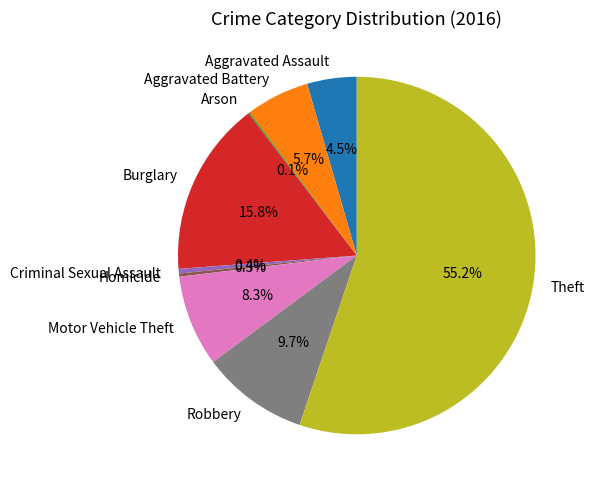

Does Theft account for over 50% of the chart?

Yes